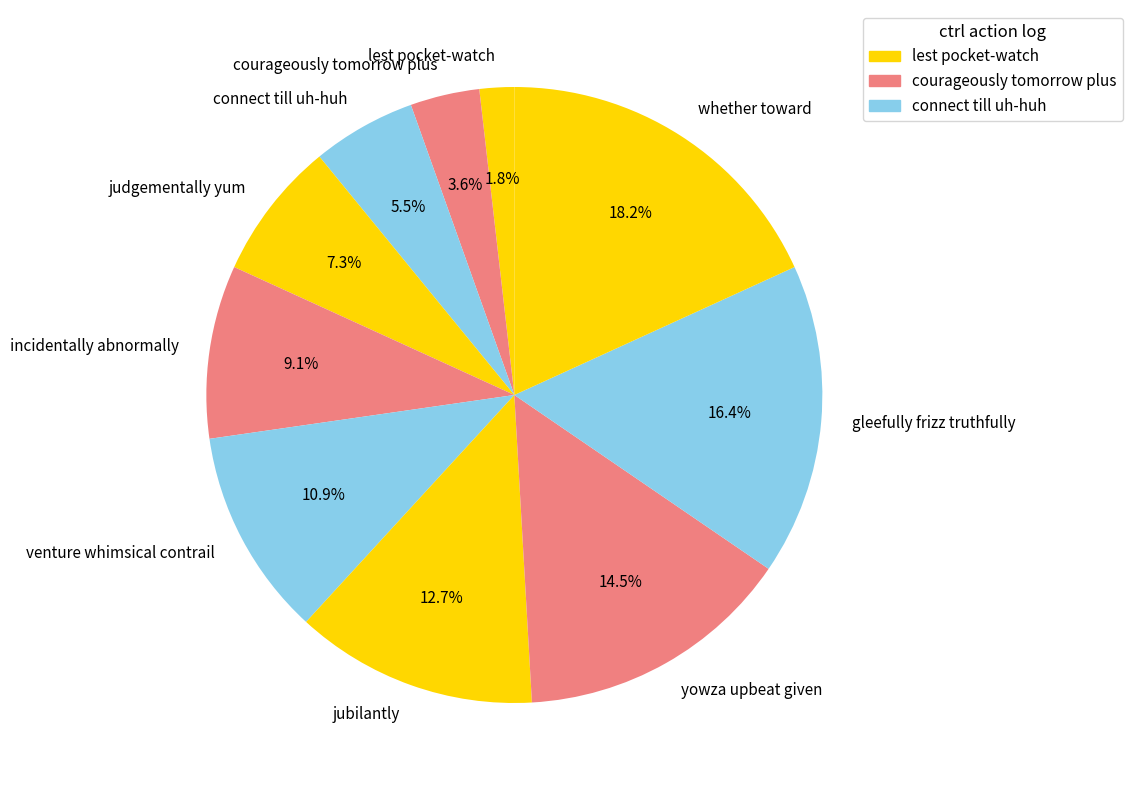

Rank the categories by value from lowest to highest.

lest pocket-watch, courageously tomorrow plus, connect till uh-huh, judgementally yum, incidentally abnormally, venture whimsical contrail, jubilantly, yowza upbeat given, gleefully frizz truthfully, whether toward